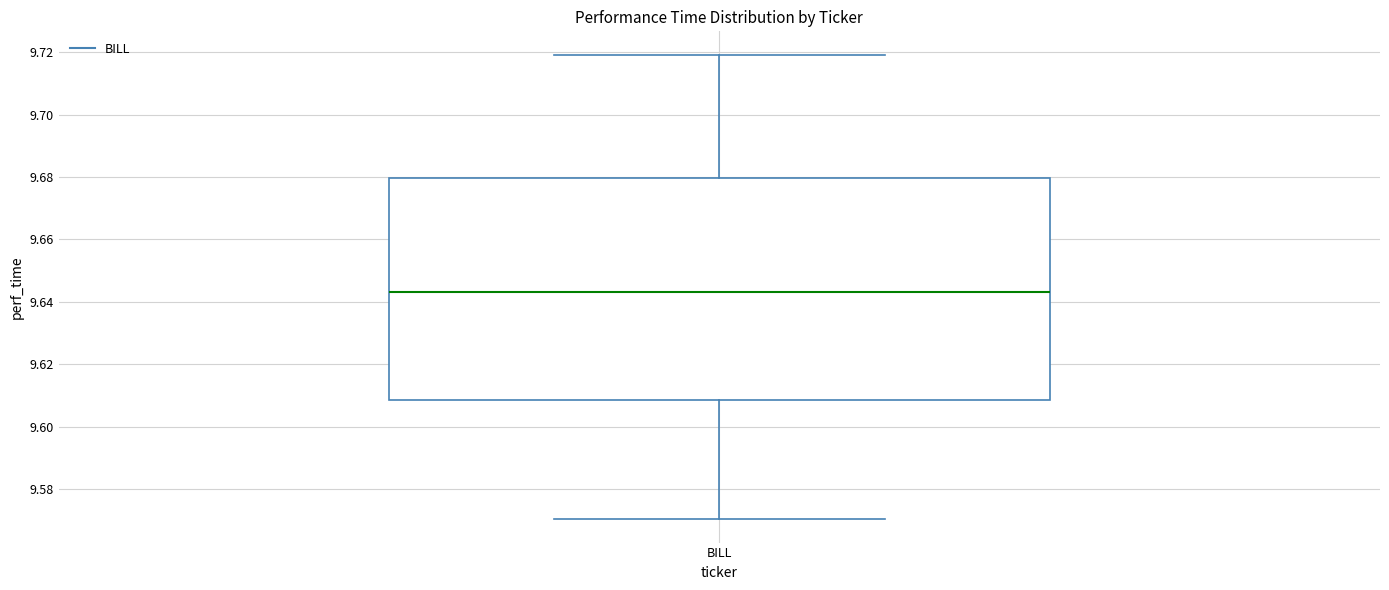

Transcribe this box plot: give where the median line is, the range the box spans, and where the two whiskers end, as read against the y-axis. The values are not printed on the chart, so give them approximately, as read against the axis.

median 9.644, box 9.608 to 9.680, whiskers 9.570 to 9.720